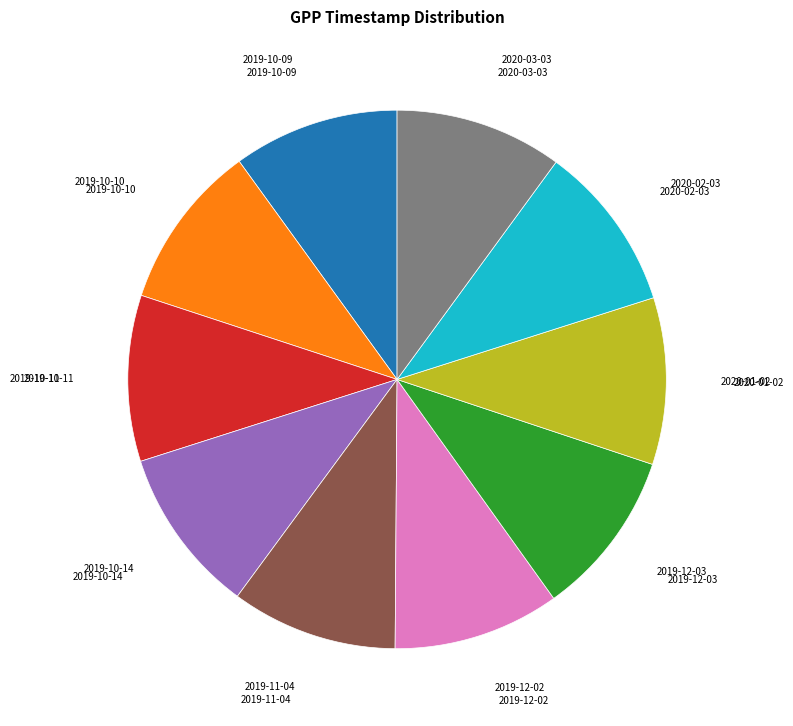

Do 2020-02-03 and 2019-12-02 together represent more than half of the pie?

No